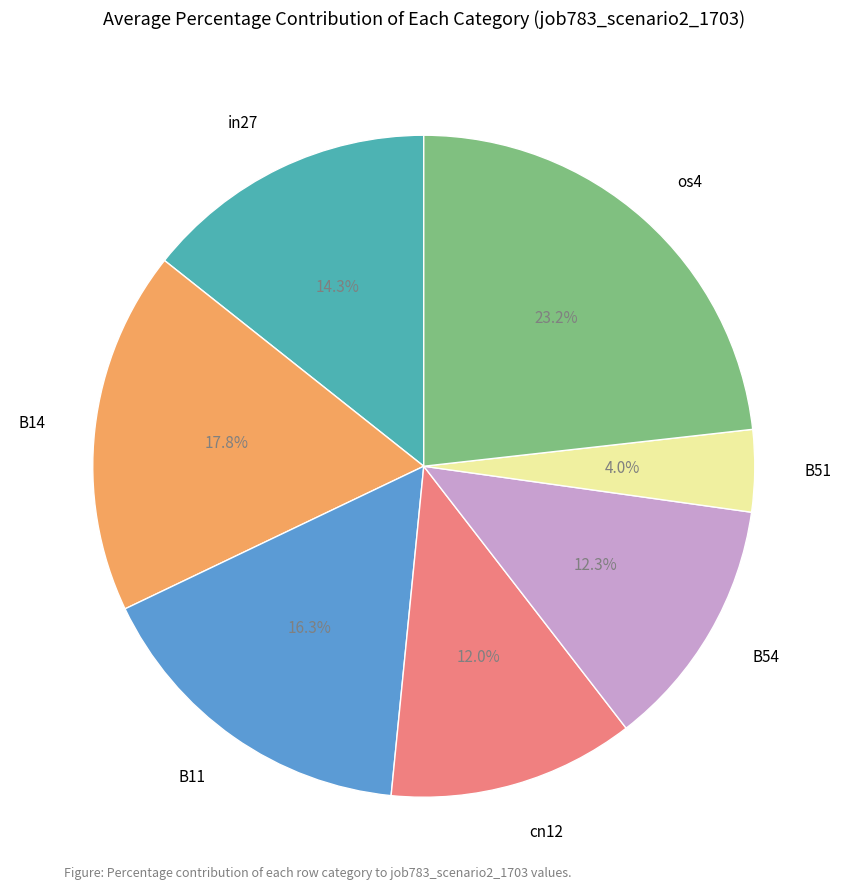

Does any single category account for the majority?

No